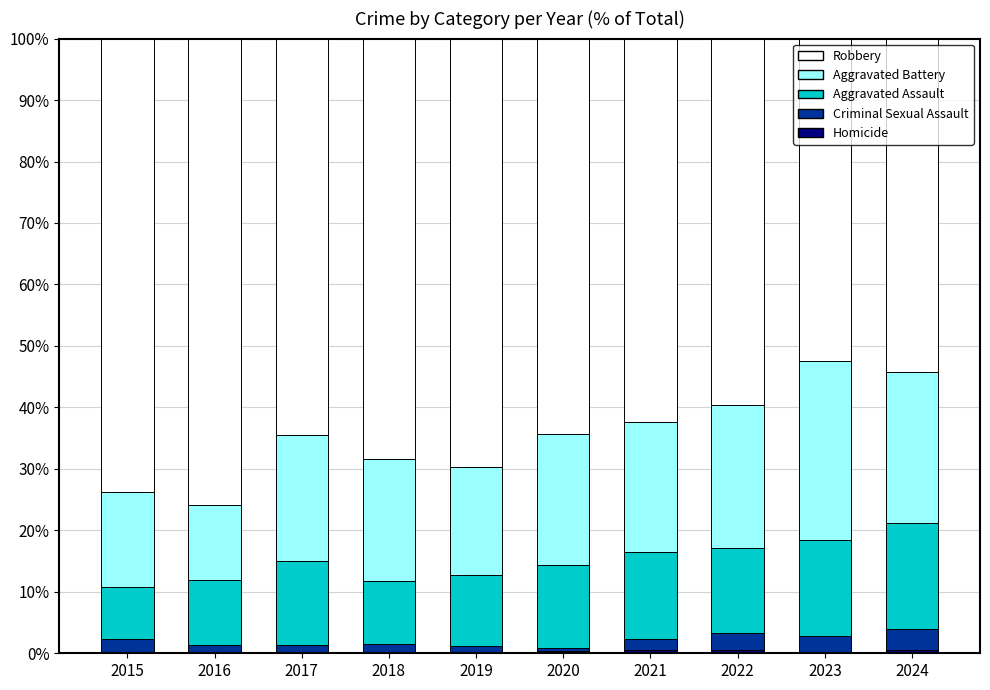

Count the number of data series in this chart.

5